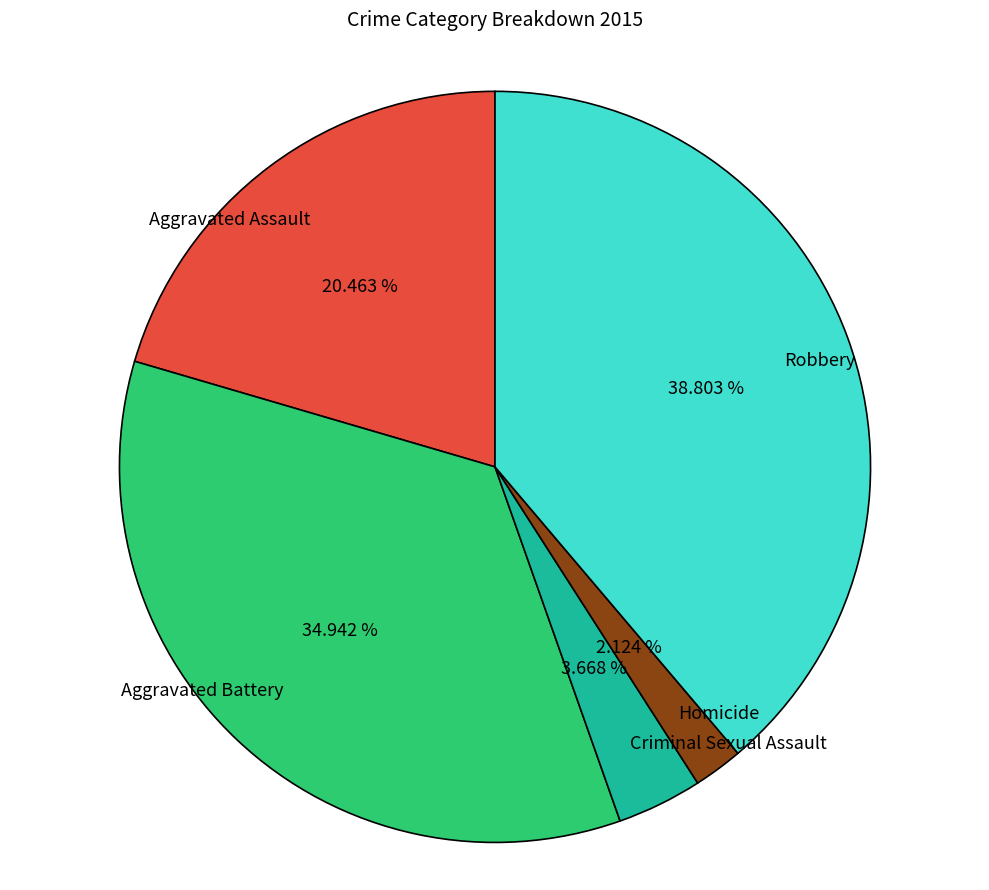

To the nearest percent, what percentage of the pie is Robbery?

39%